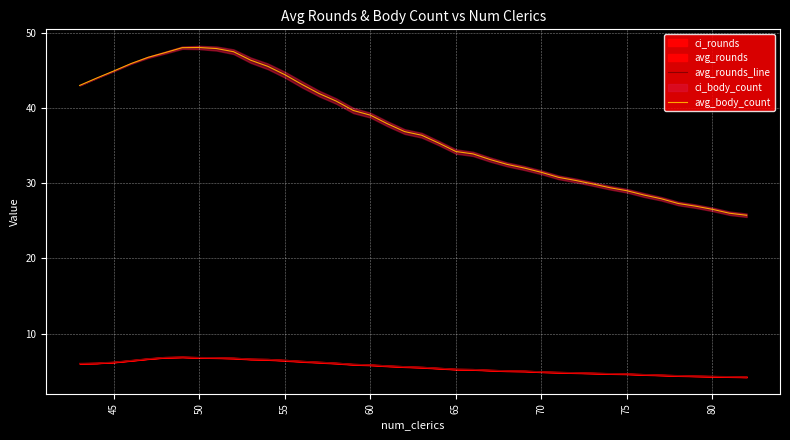

Is it true that avg_rounds_line equals 5.3 at 65?

True